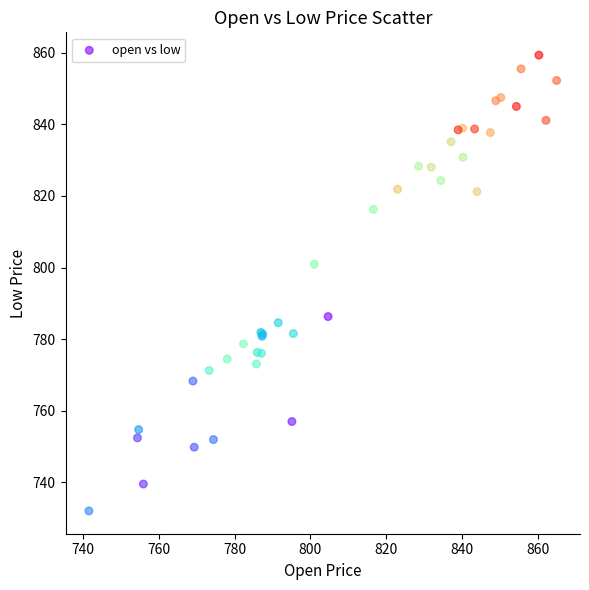

What Y value in the scatter plot is closest to 795?

800.9